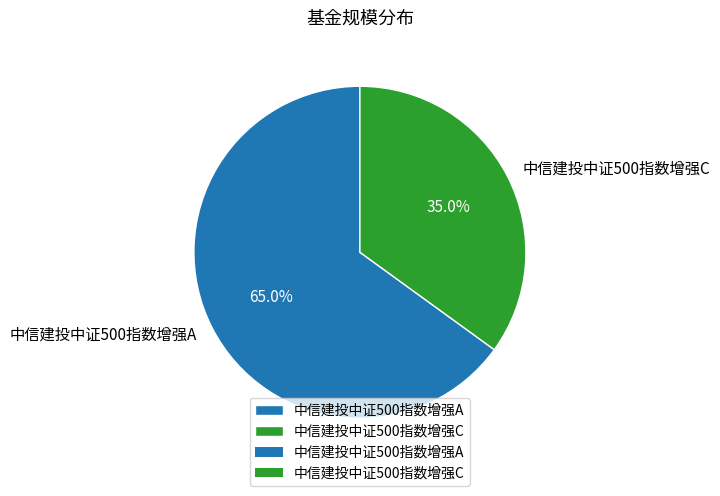

The 中信建投中证500指数增强A slice represents 65% of the pie. True or false?

True